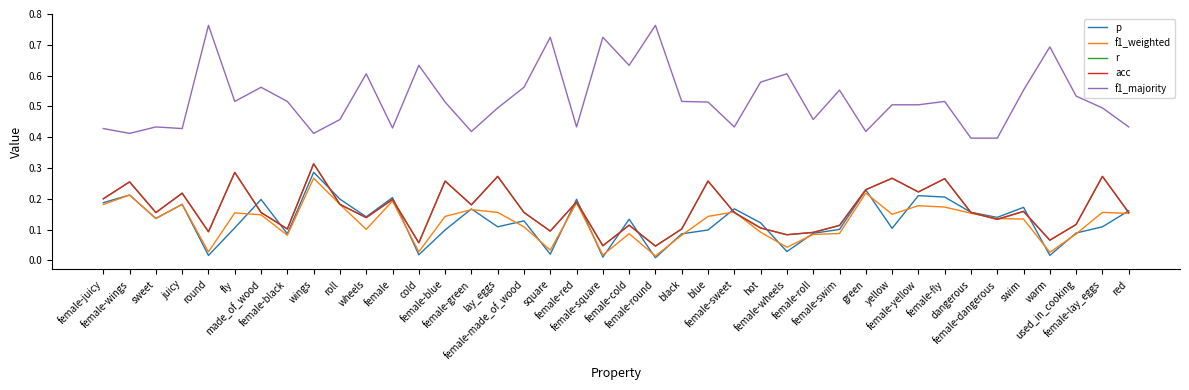

The value of acc at female-wheels is 0.1. True or false?

True